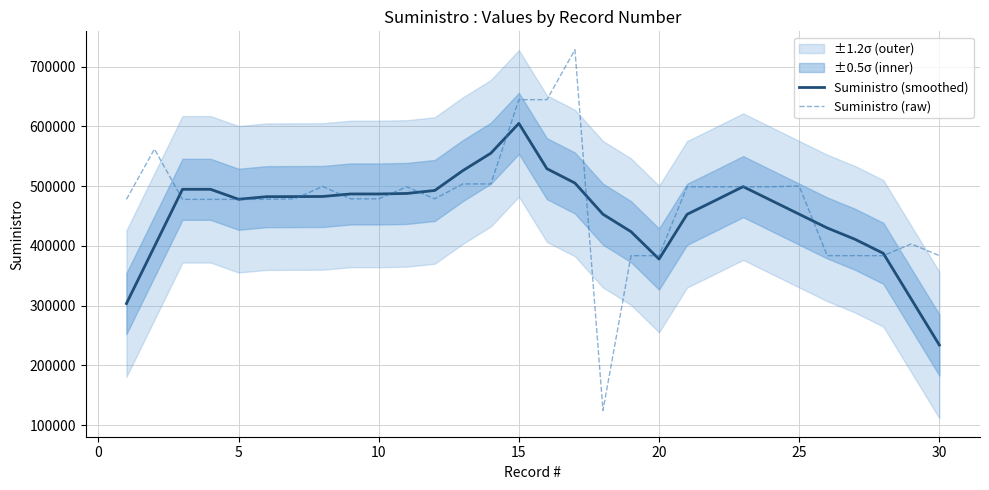

Does the chart have visible grid lines?

Yes